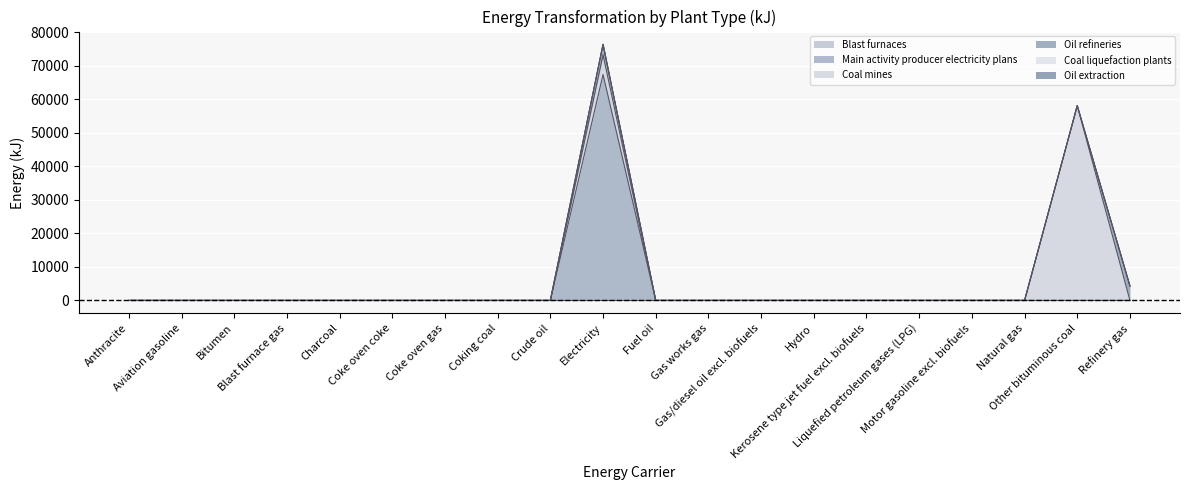

What position from the left is Liquefied petroleum gases (LPG)?

16